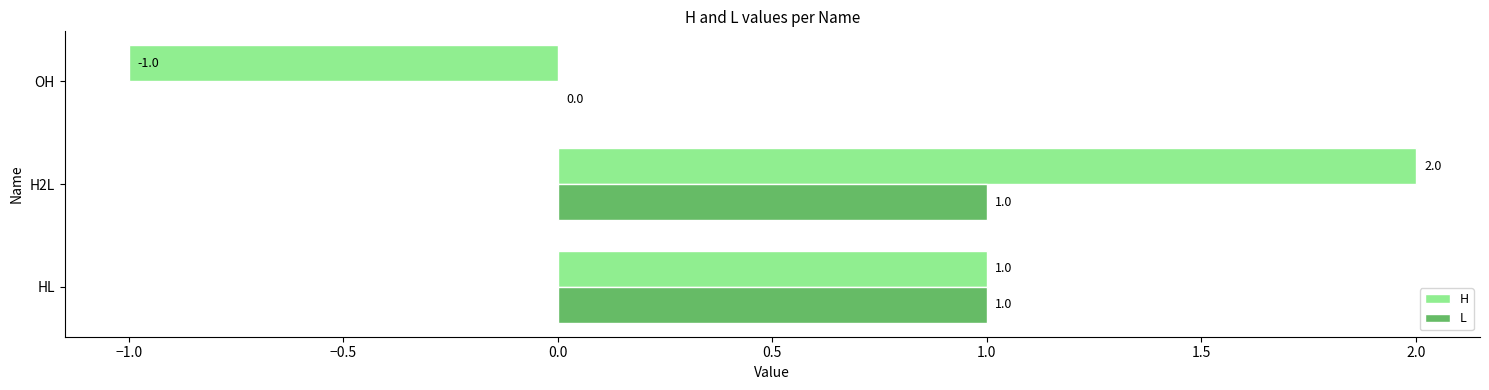

At which label is L closest to 0?

OH